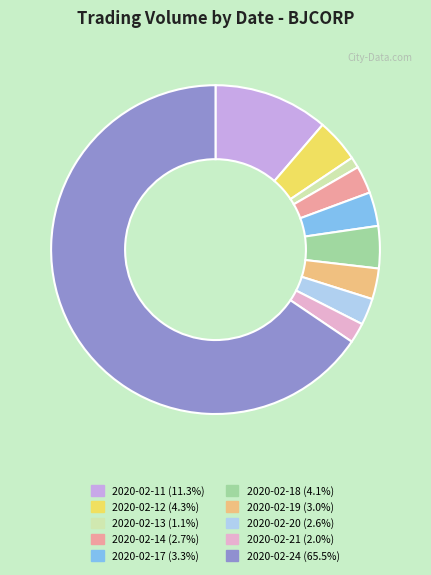

How many segments does this pie chart have?

10